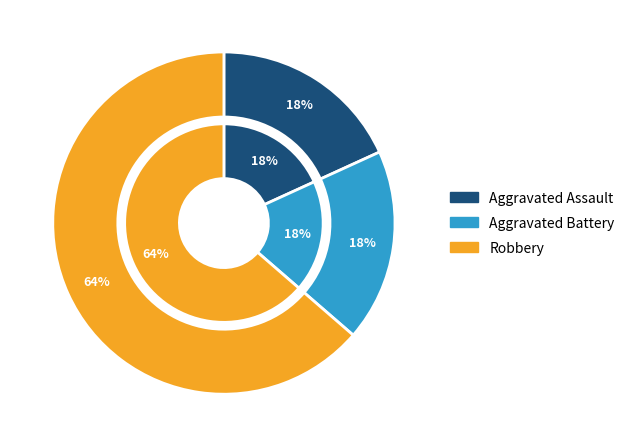

What is the total percentage of Aggravated Battery and Robbery?

81.8%